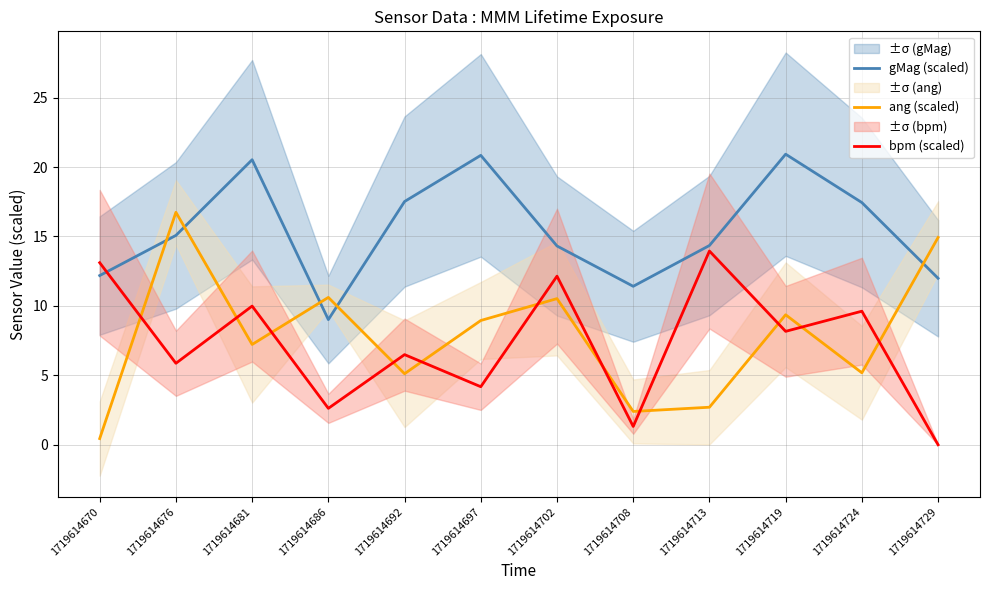

How many interior local peaks does the gMag (scaled) series have?

3